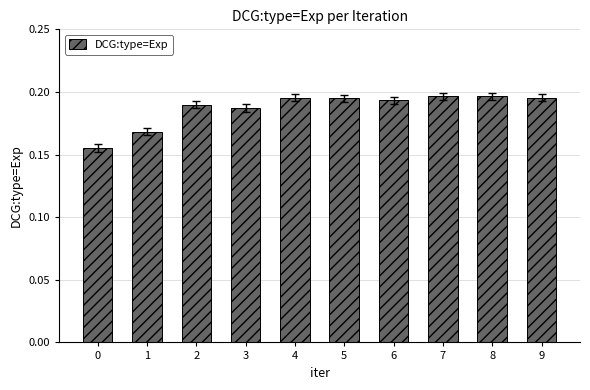

Which has a higher value, 1 or 4?

4